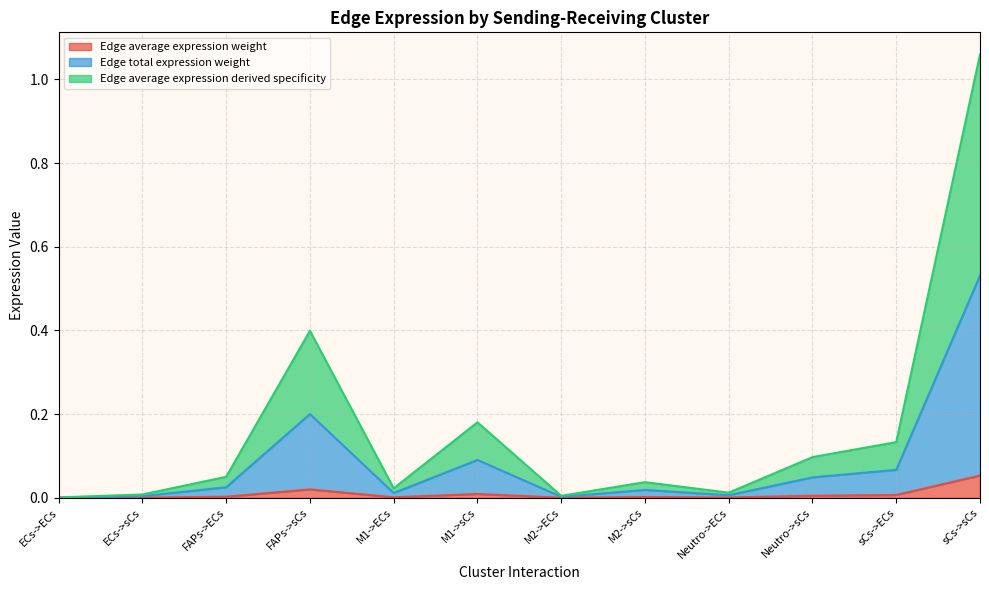

What is the label of the 10th point from the left?

Neutro->sCs